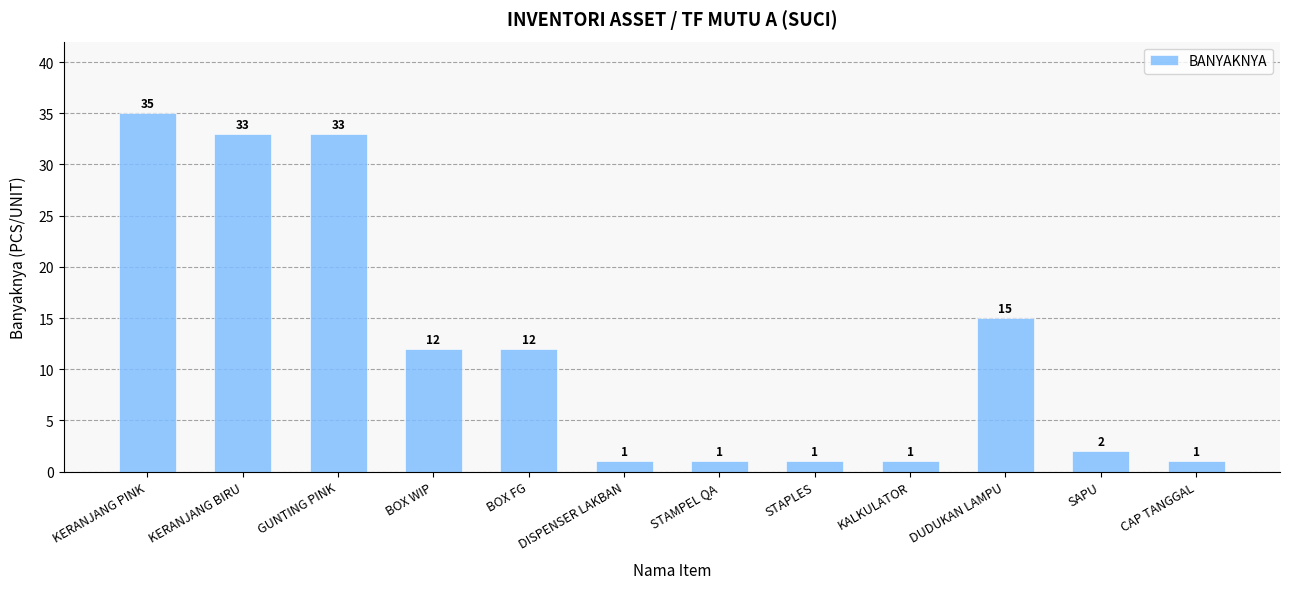

Which has a higher value, CAP TANGGAL or BOX FG?

BOX FG